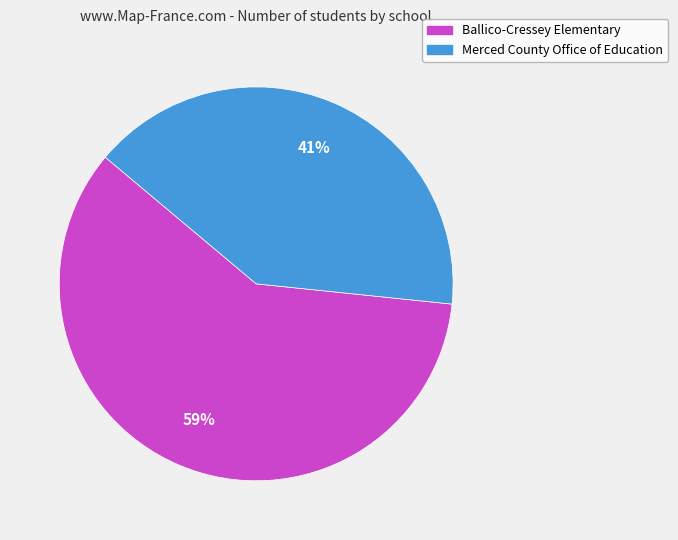

Do Ballico-Cressey Elementary and Merced County Office of Education together represent more than half of the pie?

Yes